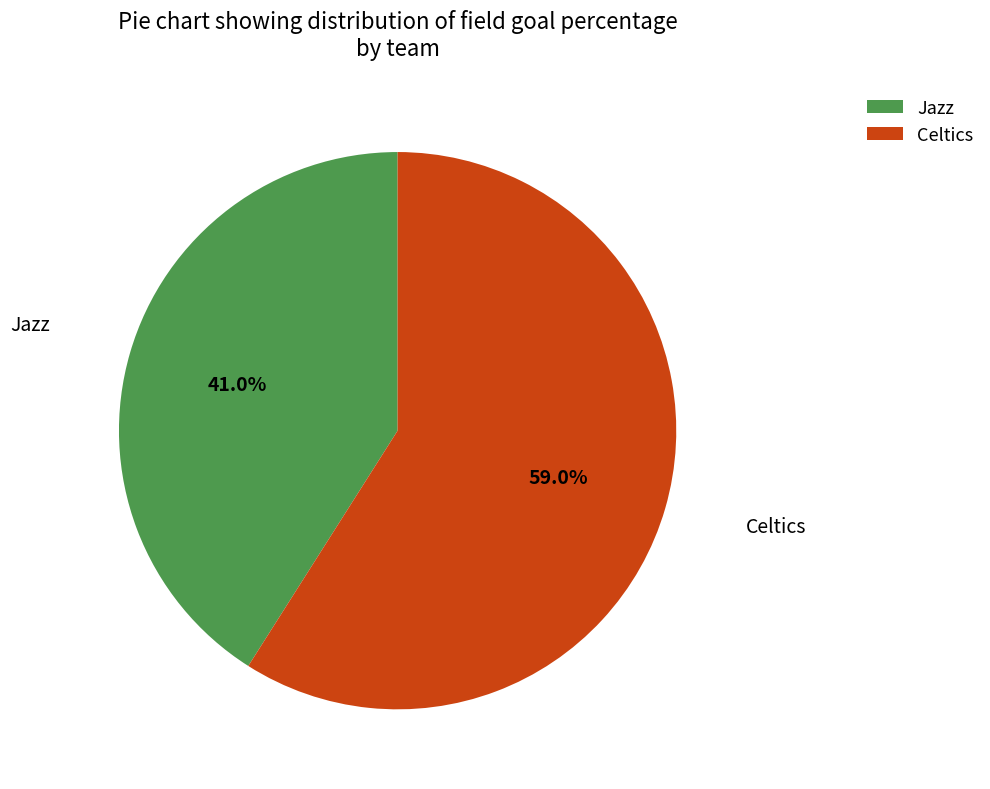

Does any single category account for the majority?

Yes